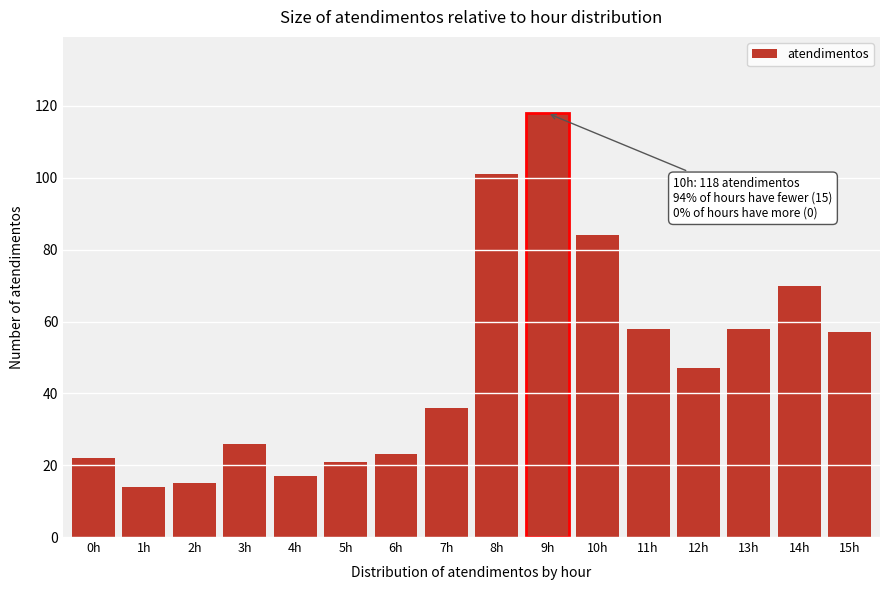

Reading left to right, transcribe all the data shown in this chart.

0h=22	1h=14	2h=15	3h=26	4h=17	5h=21	6h=23	7h=36	8h=101	9h=118	10h=84	11h=58	12h=47	13h=58	14h=70	15h=57